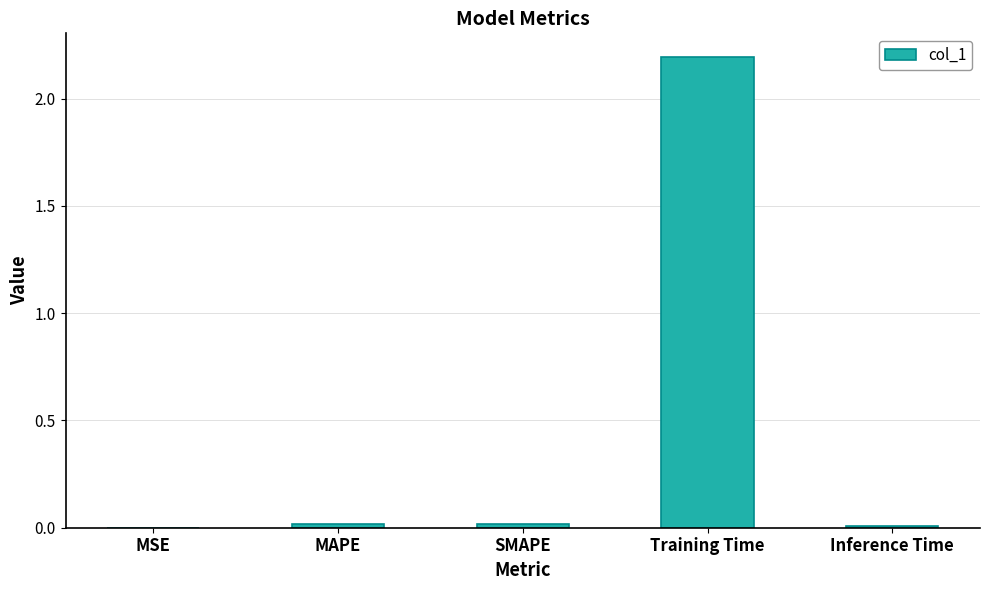

Which label corresponds to the largest value in the chart?

Training Time